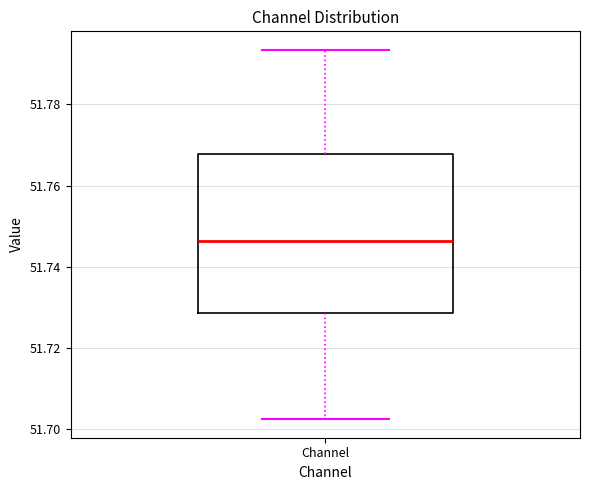

Read this box plot against the y-axis: the position of the median line, the range covered by the box, and the ends of both whiskers. The values are not printed on the chart, so give them approximately, as read against the axis.

median 51.746, box 51.728 to 51.768, whiskers 51.702 to 51.794